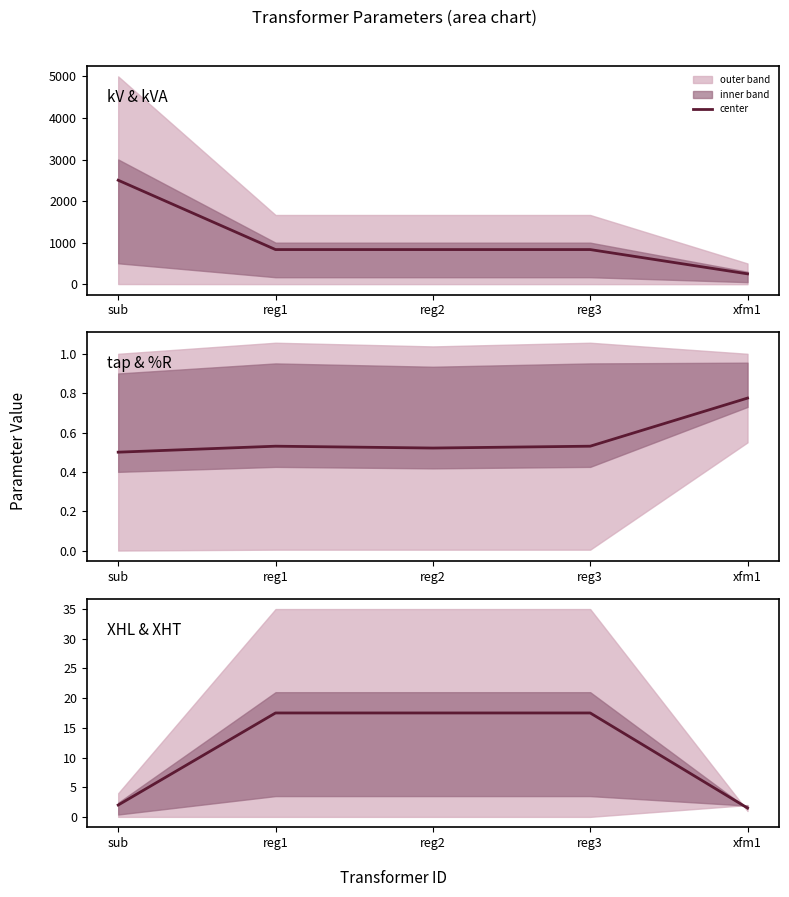

Rank the categories by kV/kVA center value from highest to lowest.

sub, reg1, reg2, reg3, xfm1